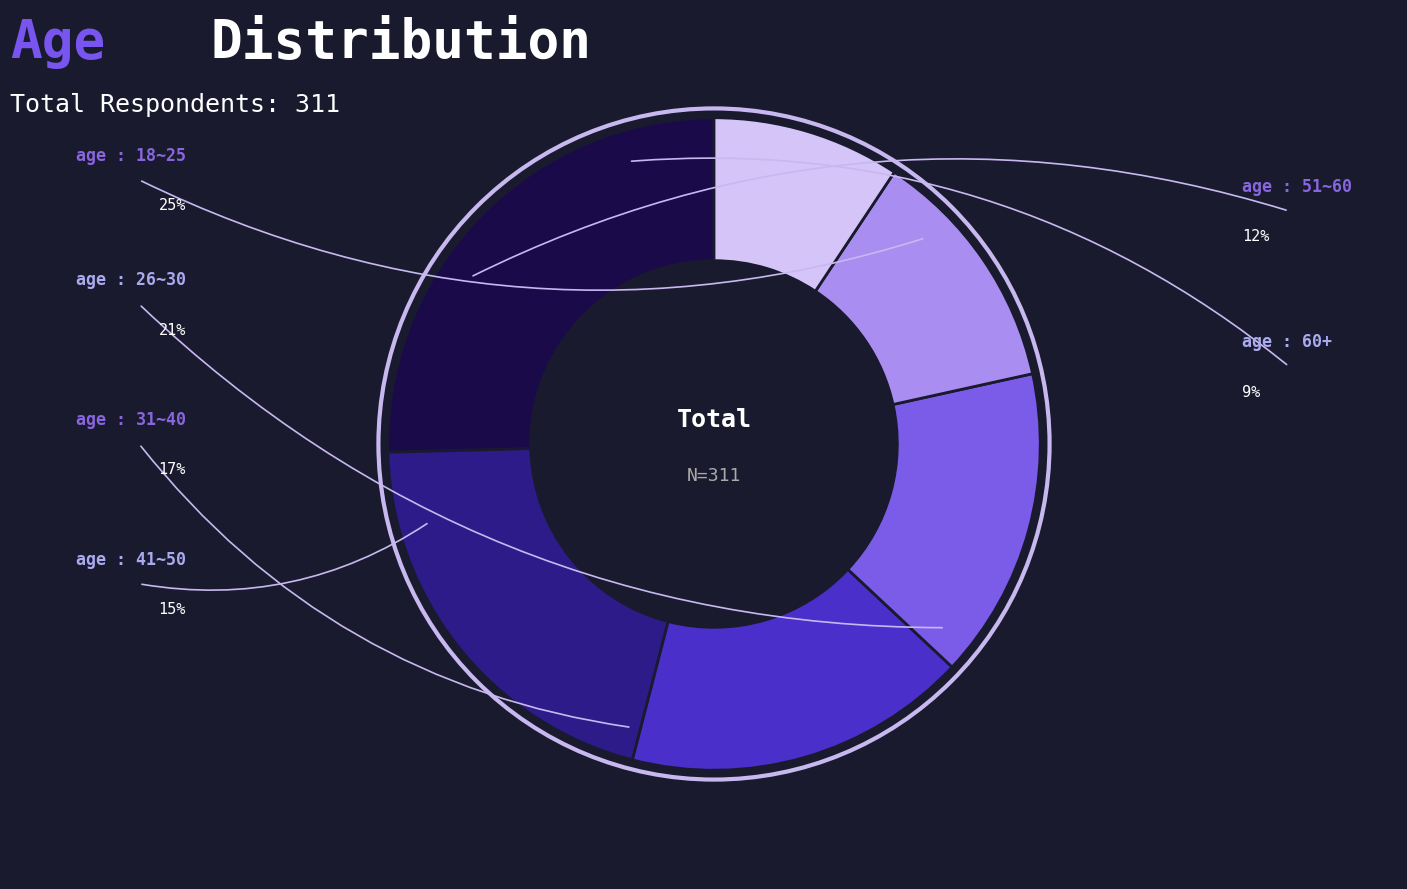

What percentage is the age : 41~50 slice, to the nearest percent?

15%